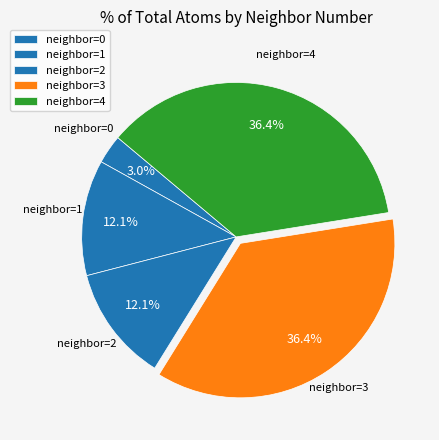

How many segments does this pie chart have?

5